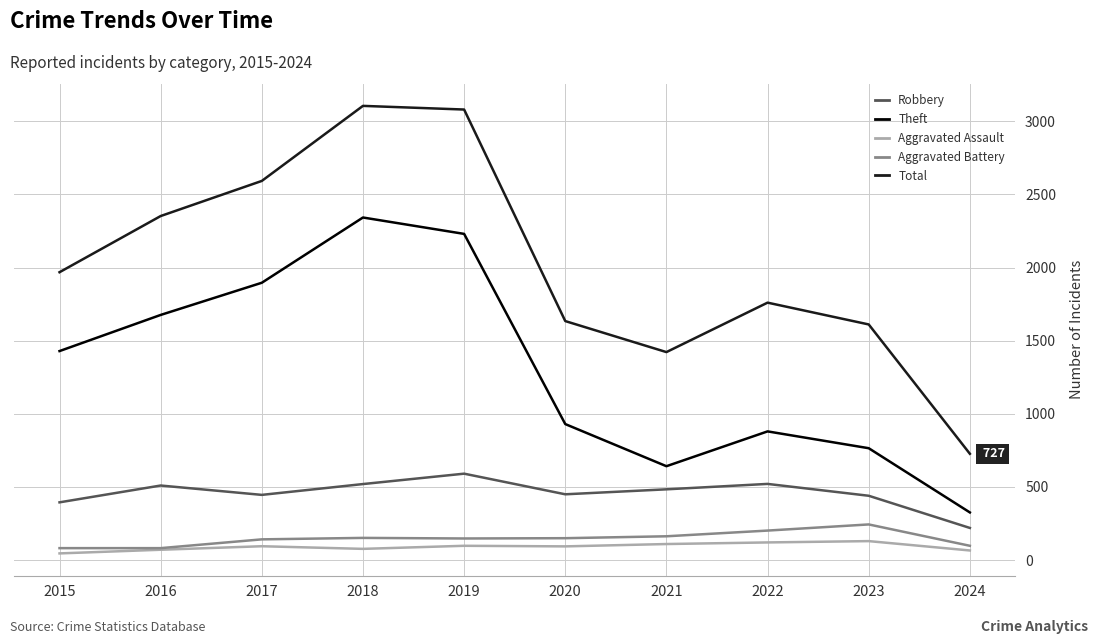

What is the difference between the highest and lowest values at 2019?

2982